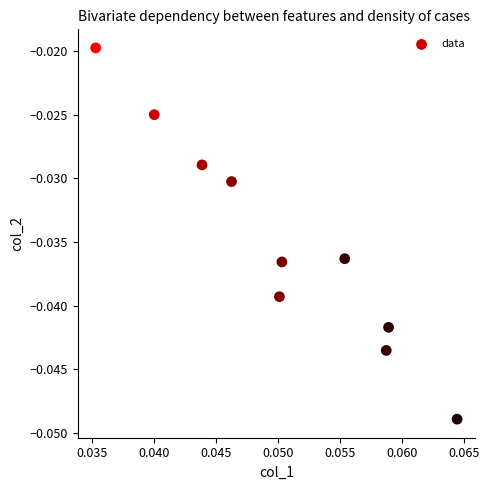

Count the number of points in this scatter plot.

10